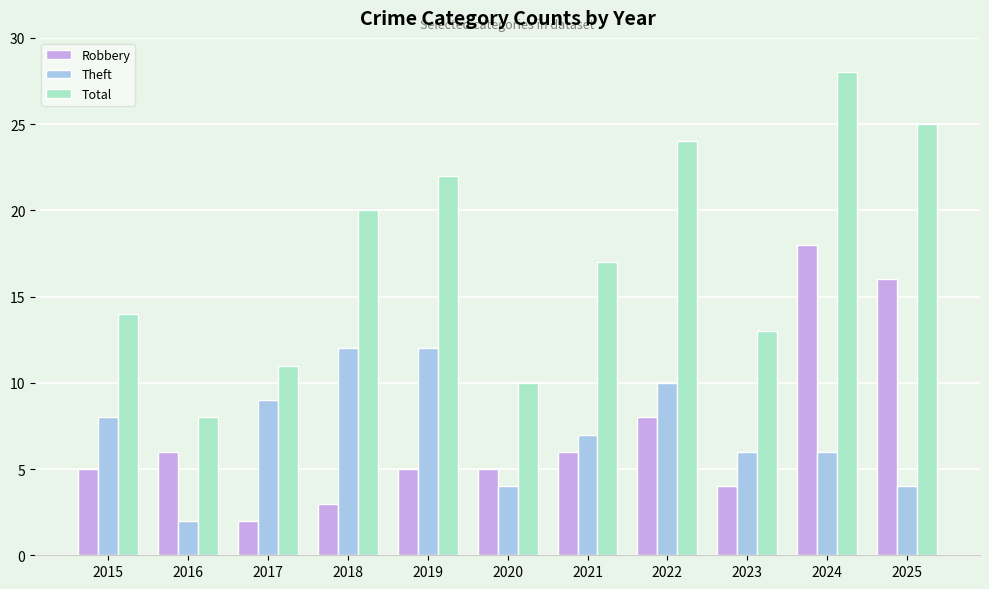

Which series has the widest spread of values?

Total